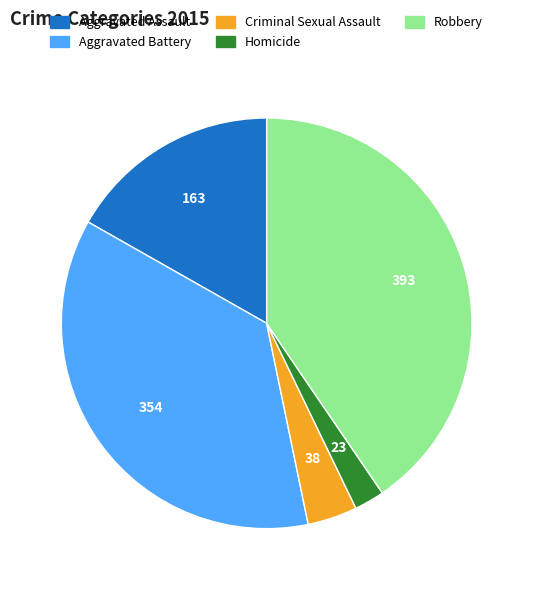

Between Criminal Sexual Assault and Robbery, which is larger?

Robbery